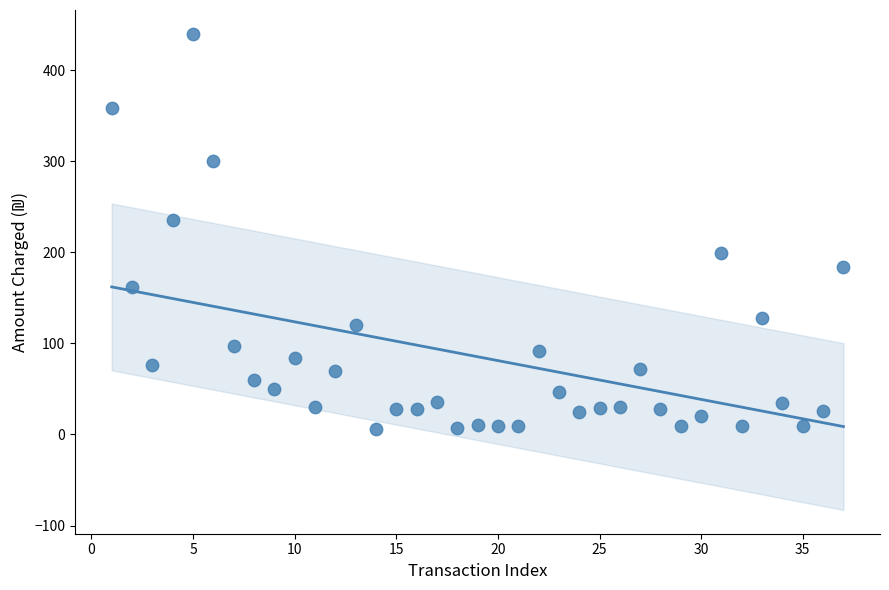

What is the range of X values (max minus min)?

36.0